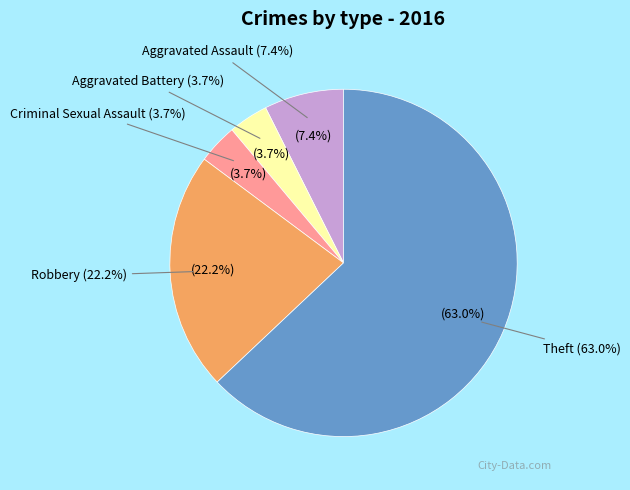

To the nearest percent, what is the difference between the largest and smallest slice percentages?

59%